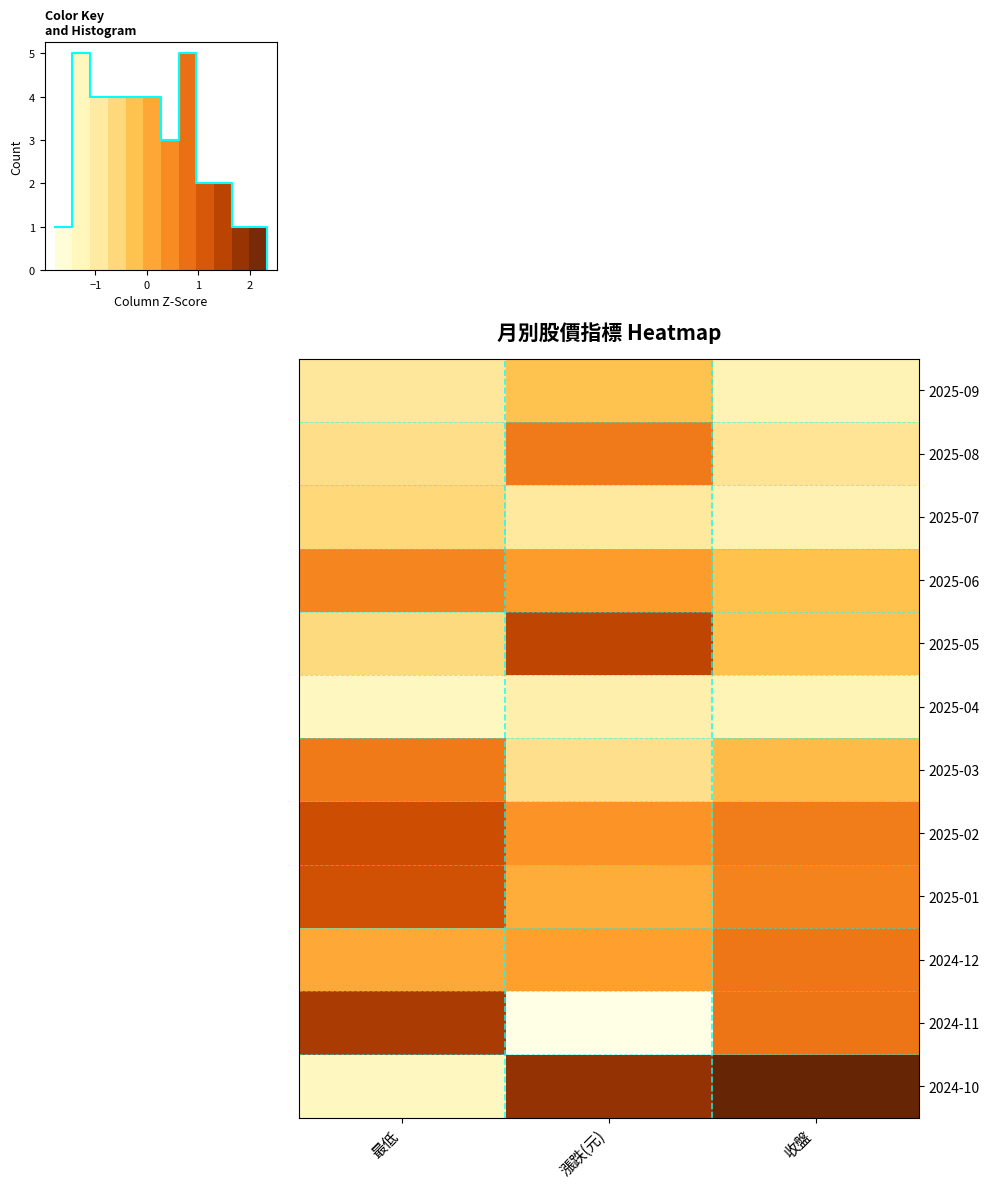

Reading right to left, what are all the values shown in this chart?

row_0: -1.2	-0.2	-0.9
row_1: -0.8	0.7	-0.7
row_2: -1.1	-0.9	-0.6
row_3: -0.2	0.2	0.5
row_4: -0.2	1.4	-0.6
row_5: -1.2	-1.1	-1.3
row_6: -0.1	-0.7	0.7
row_7: 0.6	0.3	1.3
row_8: 0.5	0.0	1.2
row_9: 0.7	0.2	0.1
row_10: 0.7	-1.8	1.6
row_11: 2.3	1.9	-1.3